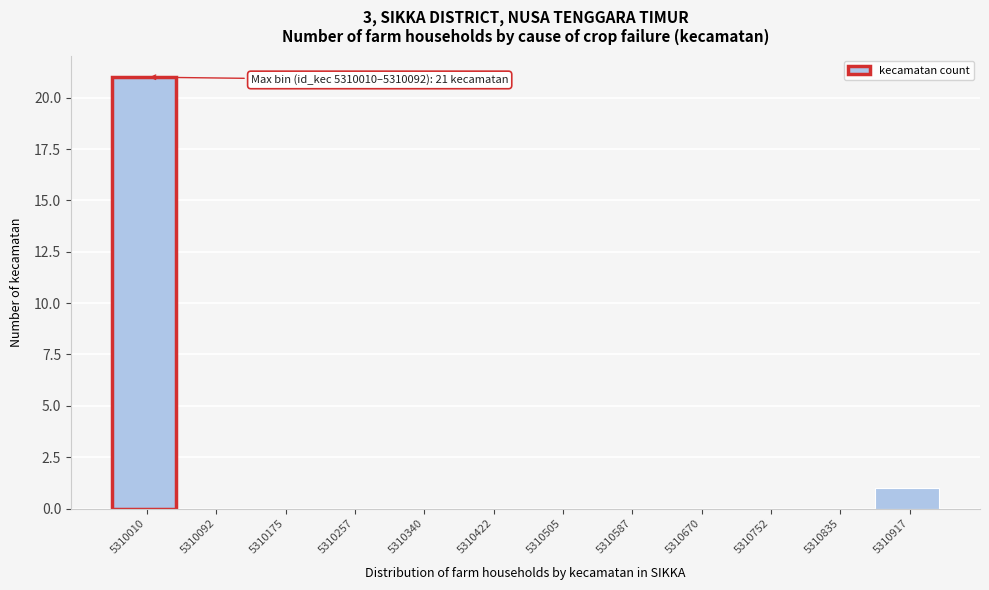

Reading left to right, what are all the values shown in this chart?

5310010=21	5310092=0	5310175=0	5310257=0	5310340=0	5310422=0	5310505=0	5310587=0	5310670=0	5310752=0	5310835=0	5310917=1